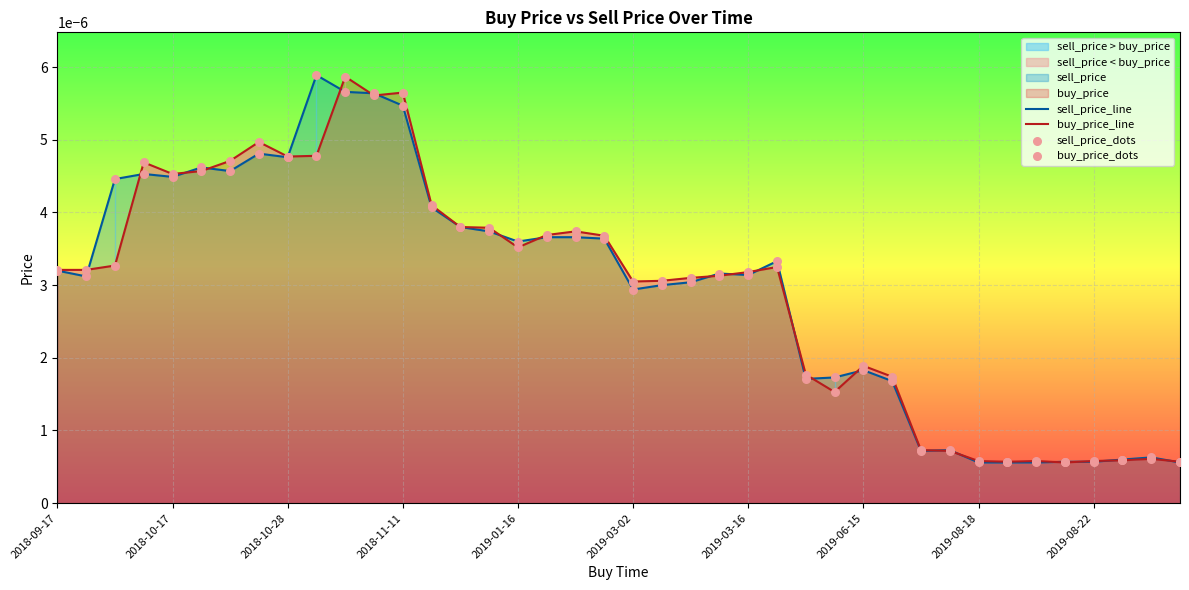

Which series has the widest spread of Y values?

sell_price_line